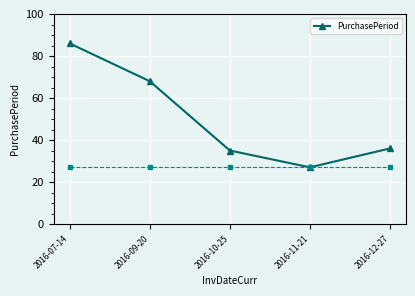

Is it true that the value at 2016-07-14 is 86?

True